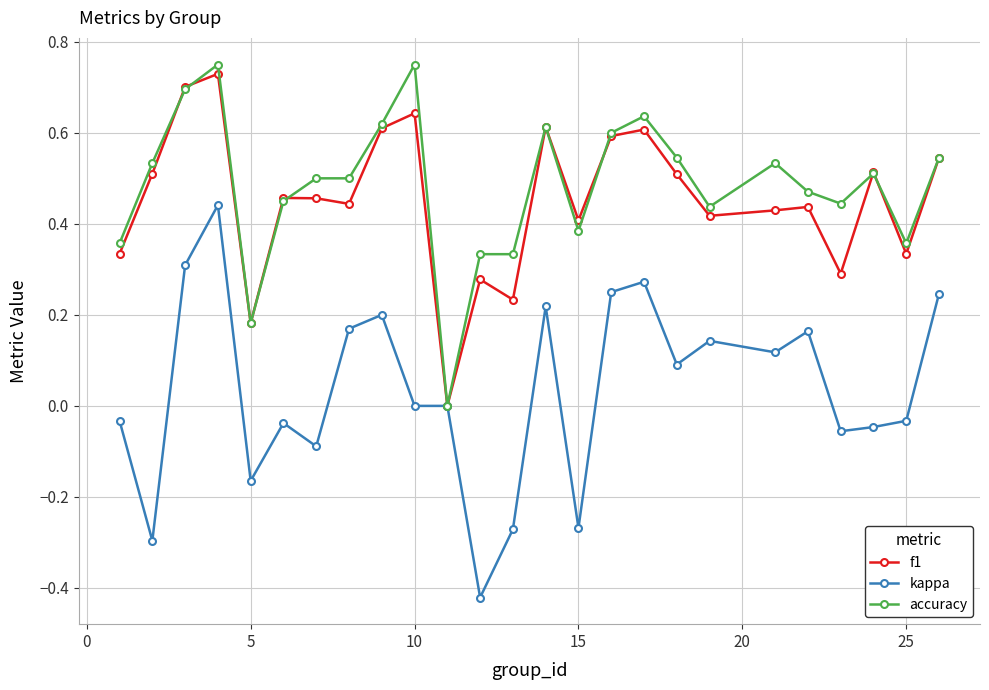

Which series has the widest spread of values?

kappa